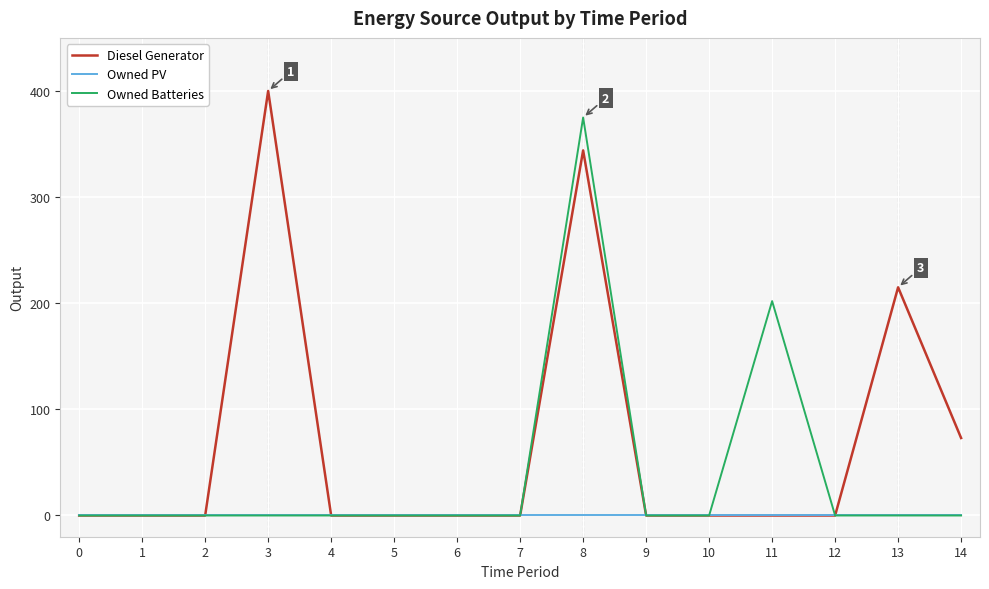

Which label corresponds to the largest value in the chart?

3